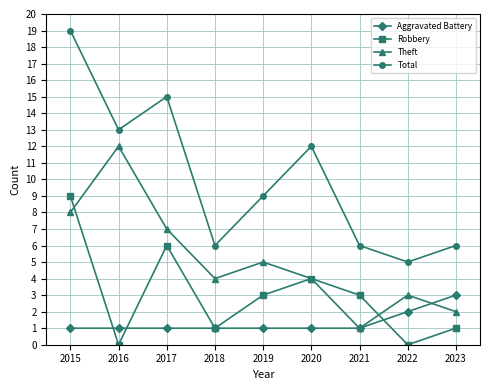

True or false: Robbery and Aggravated Battery intersect in this chart.

True